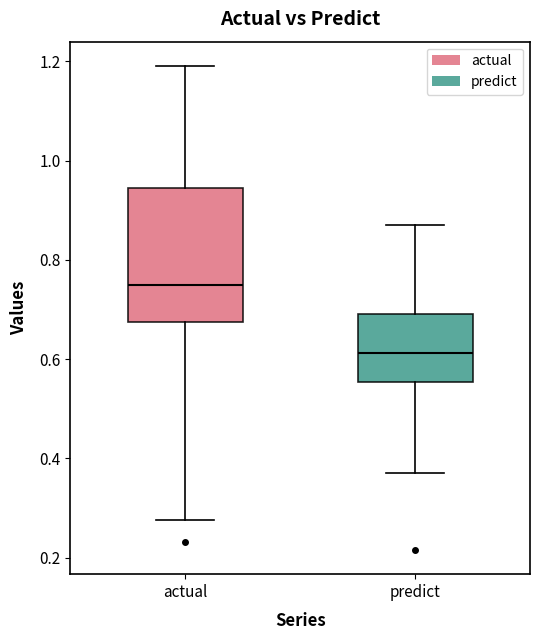

Where does the upper whisker of the box for actual end on the y-axis? The values are not printed on the chart, so give them approximately, as read against the axis.

1.20